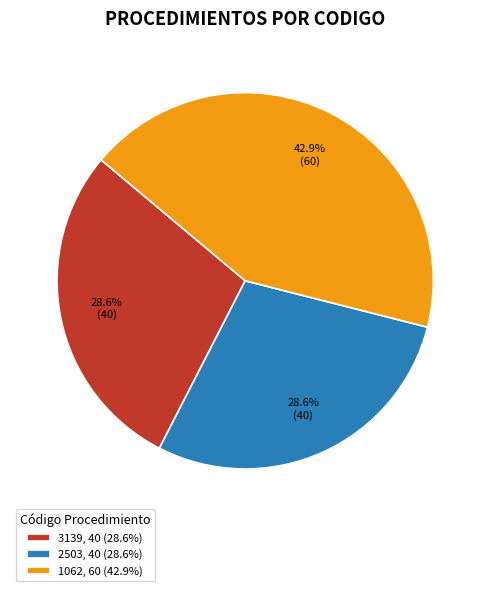

Is it true that 2503 is 29% of the pie?

True